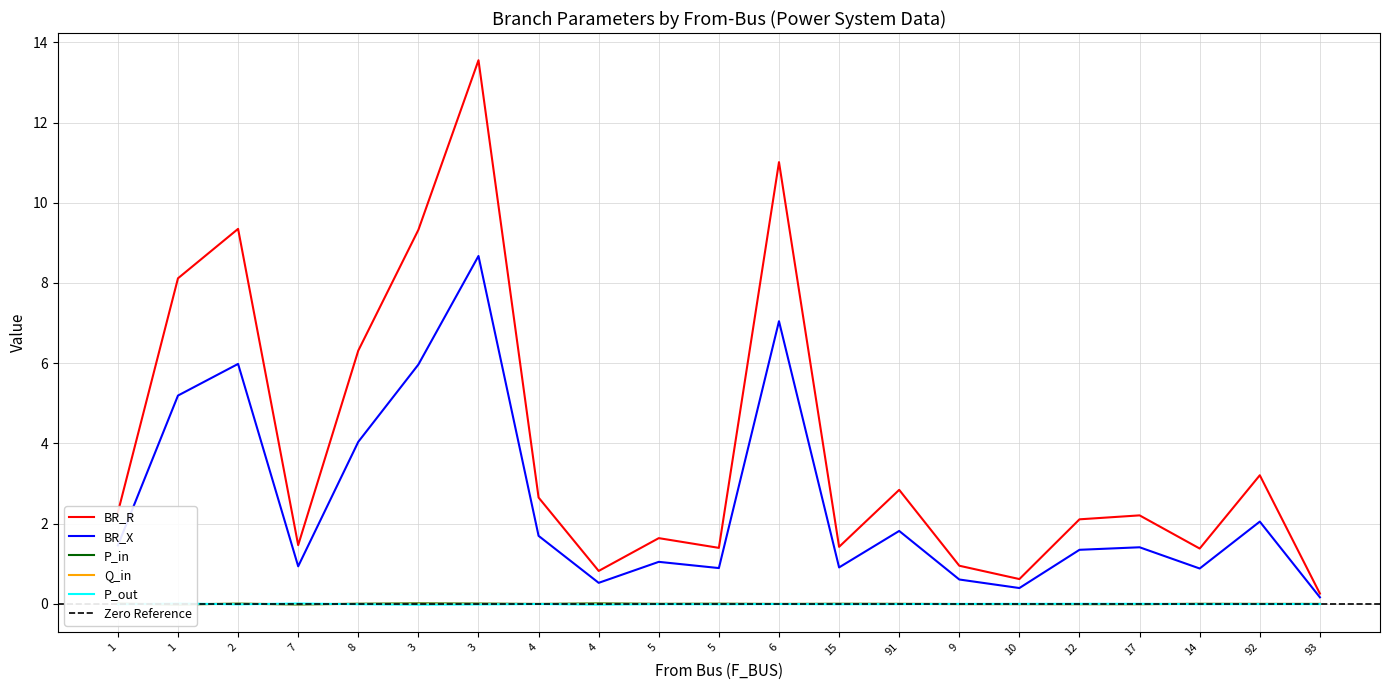

Reading left to right, what are all the values shown in this chart?

BR_R: 1=2.3	1=8.1	2=9.3	7=1.5	8=6.3	3=9.3	3=13.6	4=2.7	4=0.8	5=1.6	5=1.4	6=11.0	15=1.4	91=2.8	9=1.0	10=0.6	12=2.1	17=2.2	14=1.4	92=3.2	93=0.3
BR_X: 1=1.5	1=5.2	2=6.0	7=0.9	8=4.0	3=6.0	3=8.7	4=1.7	4=0.5	5=1.1	5=0.9	6=7.0	15=0.9	91=1.8	9=0.6	10=0.4	12=1.4	17=1.4	14=0.9	92=2.1	93=0.2
P_in: 1=0.0	1=-0.0	2=0.0	7=-0.0	8=0.0	3=0.0	3=0.0	4=0.0	4=0.0	5=0.0	5=0.0	6=0.0	15=0.0	91=0.0	9=-0.0	10=-0.0	12=-0.0	17=-0.0	14=0.0	92=0.0	93=0.0
Q_in: 1=0.0	1=-0.0	2=0.0	7=-0.0	8=0.0	3=0.0	3=0.0	4=0.0	4=0.0	5=0.0	5=0.0	6=0.0	15=0.0	91=0.0	9=-0.0	10=-0.0	12=-0.0	17=-0.0	14=0.0	92=0.0	93=0.0
P_out: 1=-0.0	1=0.0	2=-0.0	7=0.0	8=-0.0	3=-0.0	3=-0.0	4=-0.0	4=-0.0	5=-0.0	5=-0.0	6=-0.0	15=-0.0	91=-0.0	9=0.0	10=0.0	12=0.0	17=0.0	14=-0.0	92=-0.0	93=-0.0